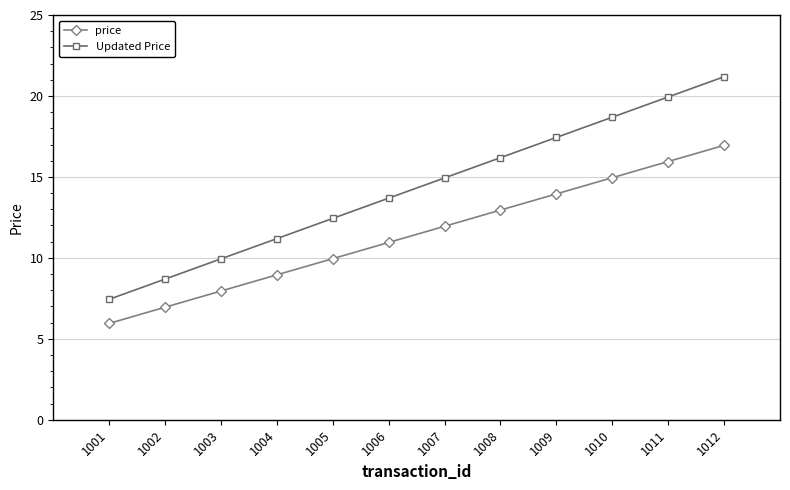

At which category does the chart reach its minimum across all series?

1001